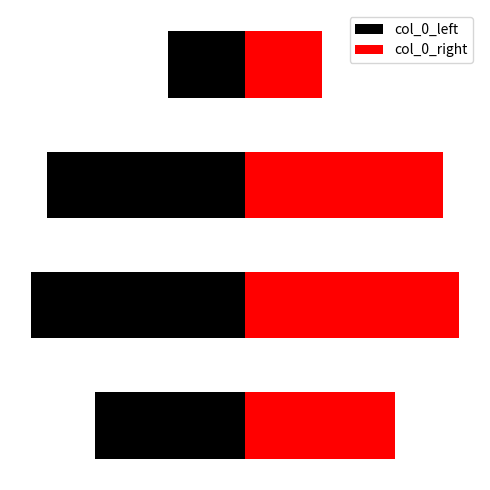

True or false: col_0_right has a value of 1211352 at 1.

False